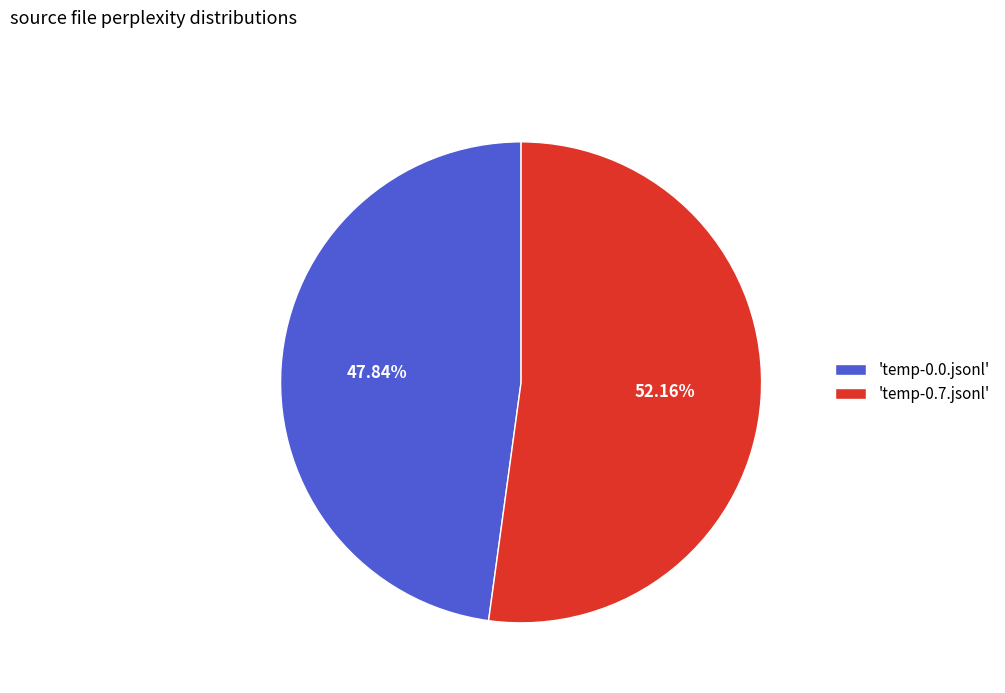

Is there any slice that represents more than half of the pie?

Yes